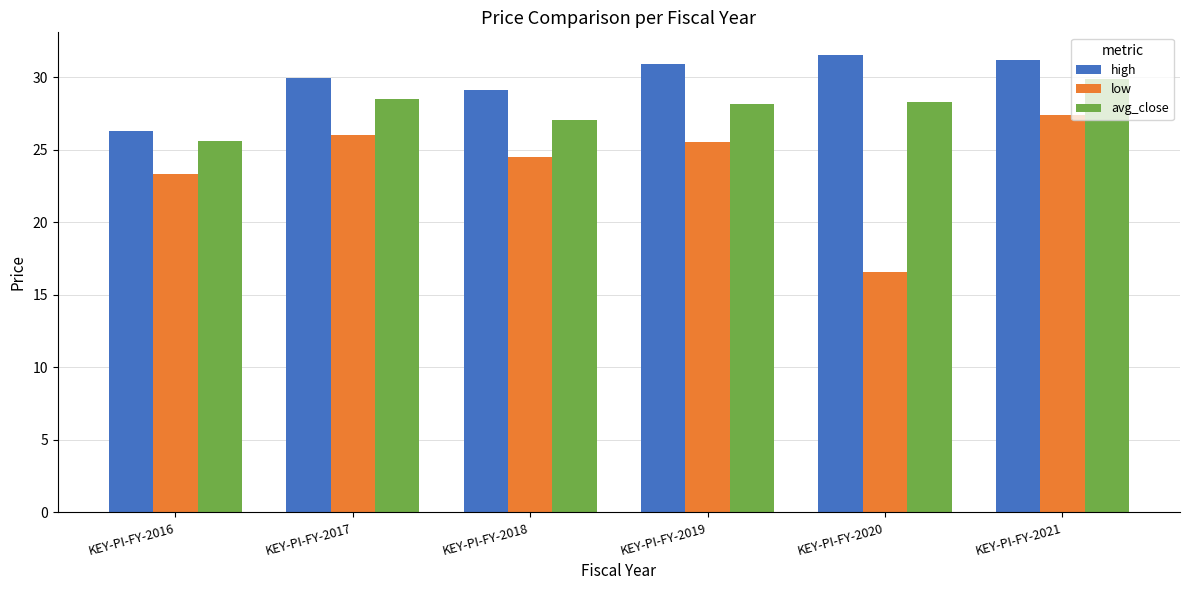

Does the chart contain stacked bars?

No